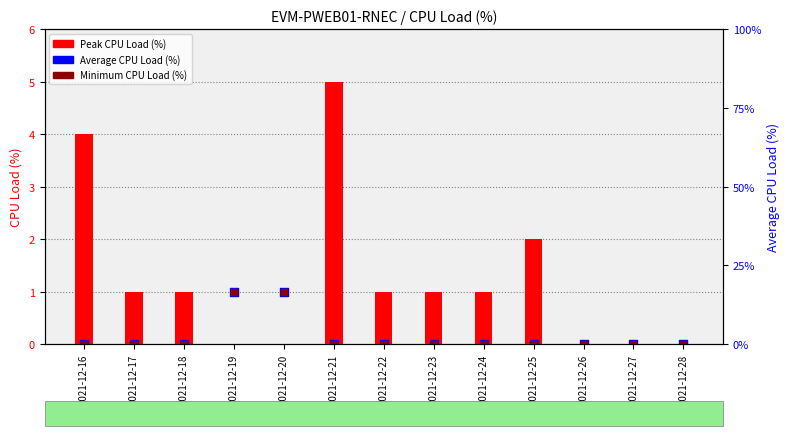

Which series reaches the minimum Y coordinate?

Average CPU Load (%)